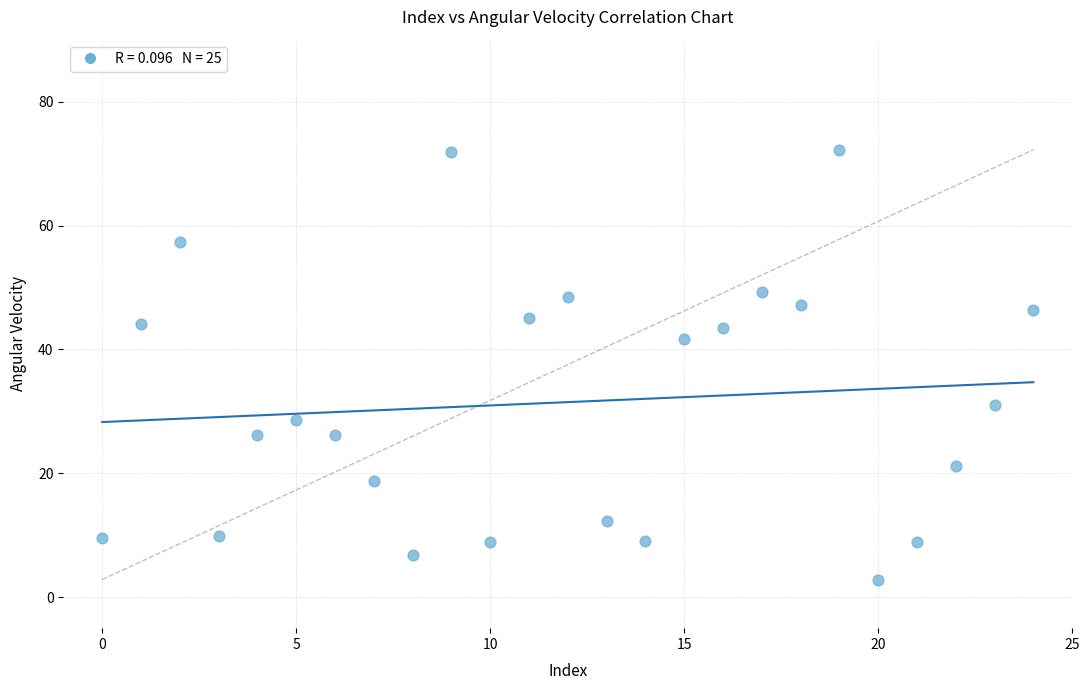

What is the range of Y values (max minus min)?

69.4